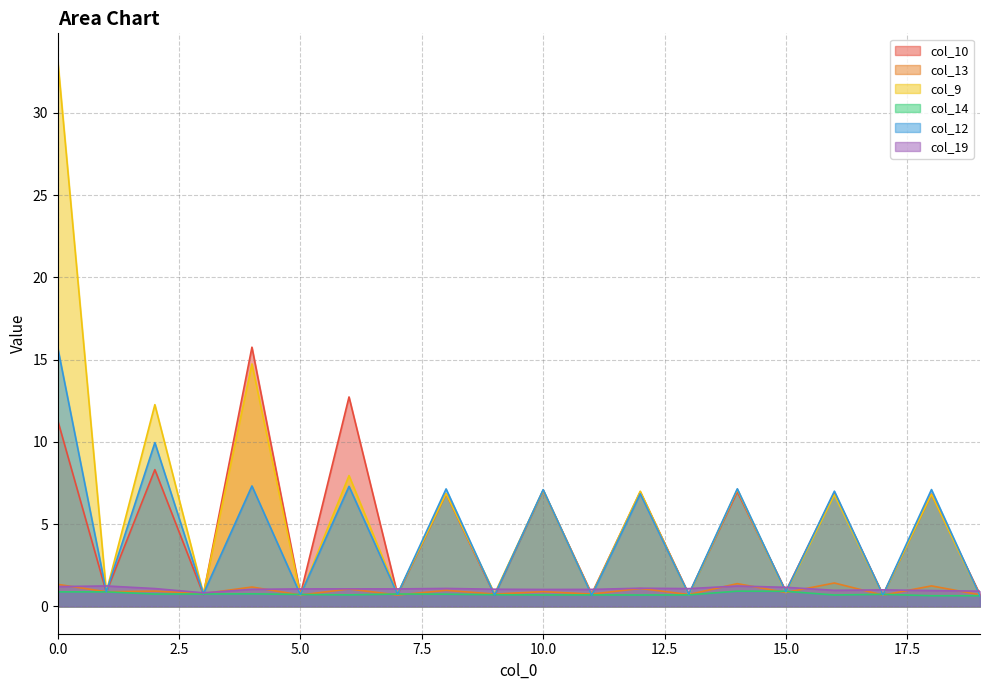

Where is the first local maximum for col_10?

2